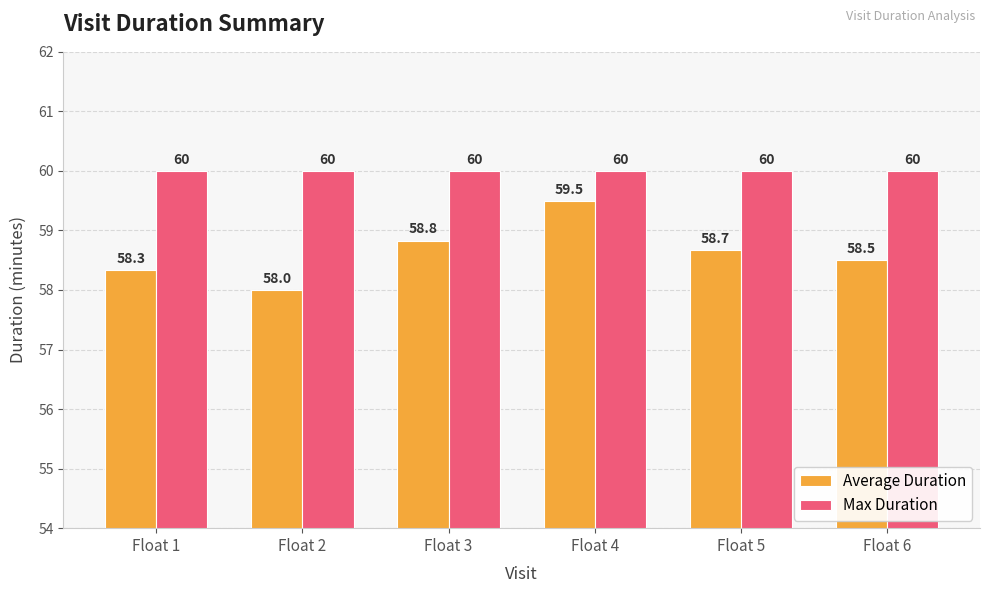

What is the value of the Average Duration bar at the 1st from the left?

58.3